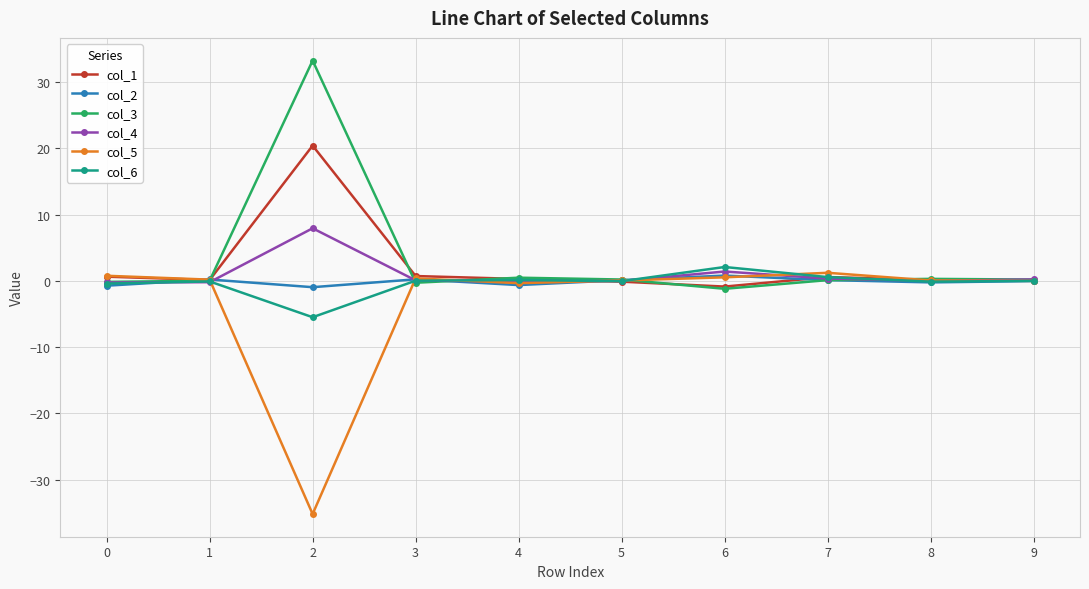

What is the difference between the col_2 values at 1 and 6?

0.6